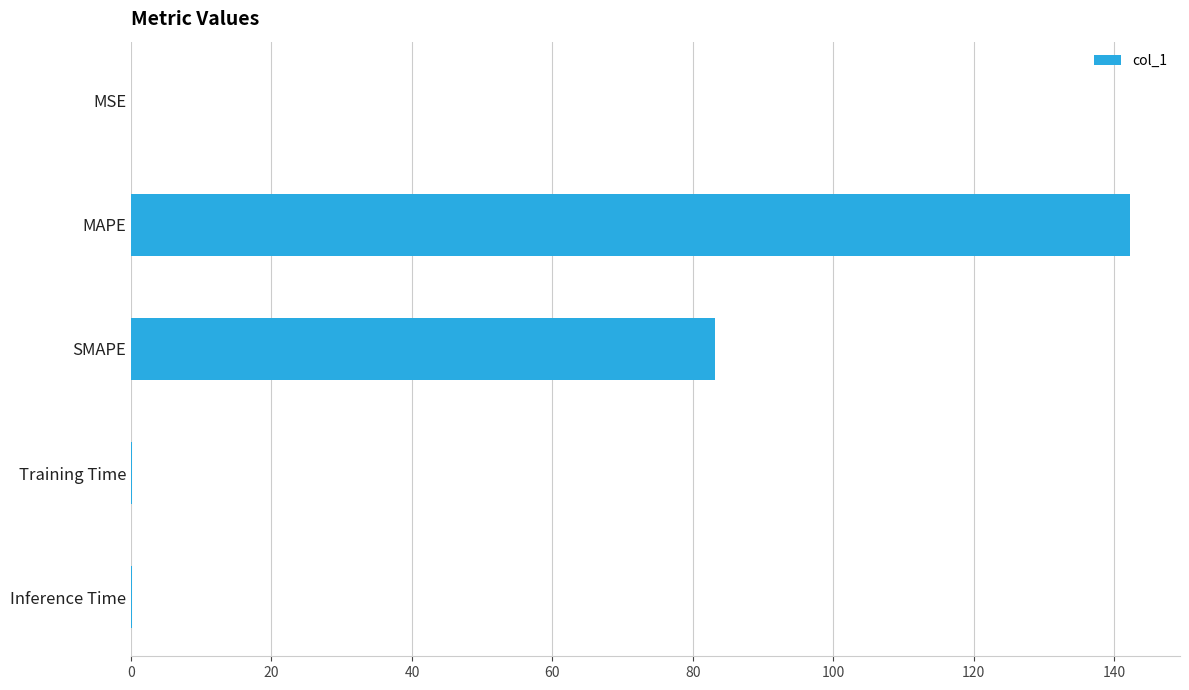

Which has a higher value, SMAPE or Training Time?

SMAPE